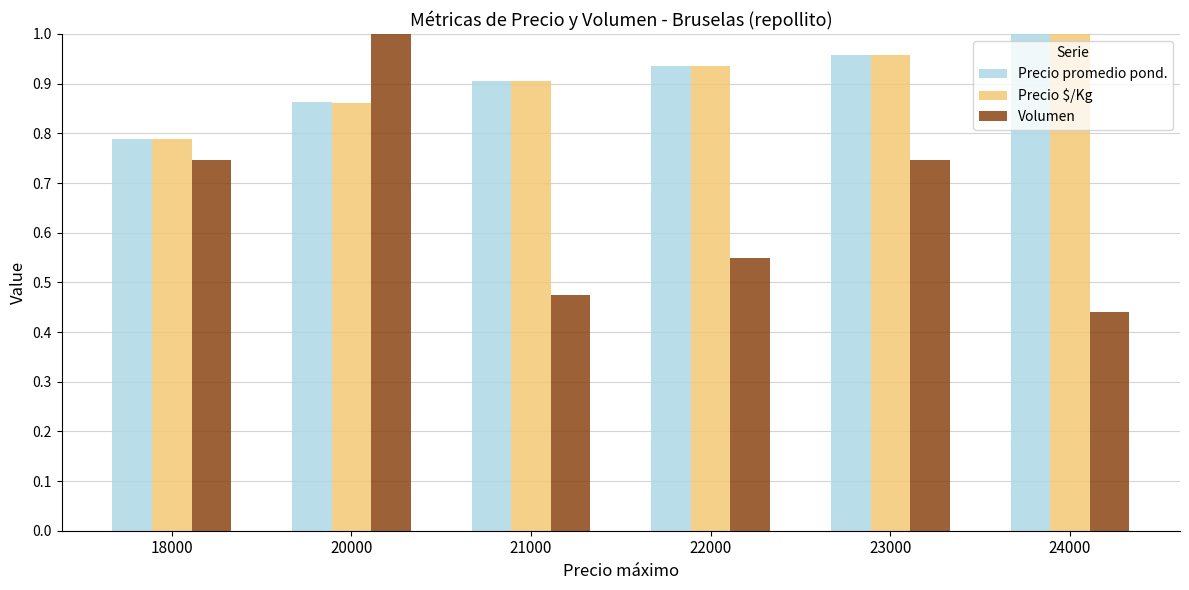

Rank the categories by Precio promedio pond. value from highest to lowest.

24000, 23000, 22000, 21000, 20000, 18000